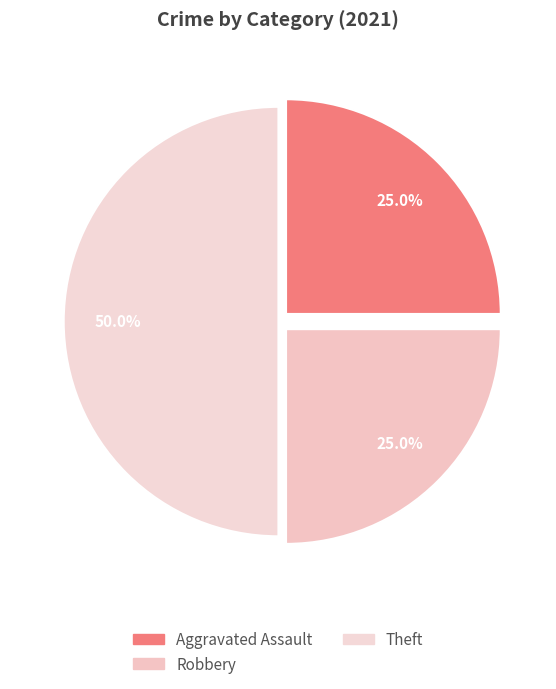

Count the number of slices in the pie.

3